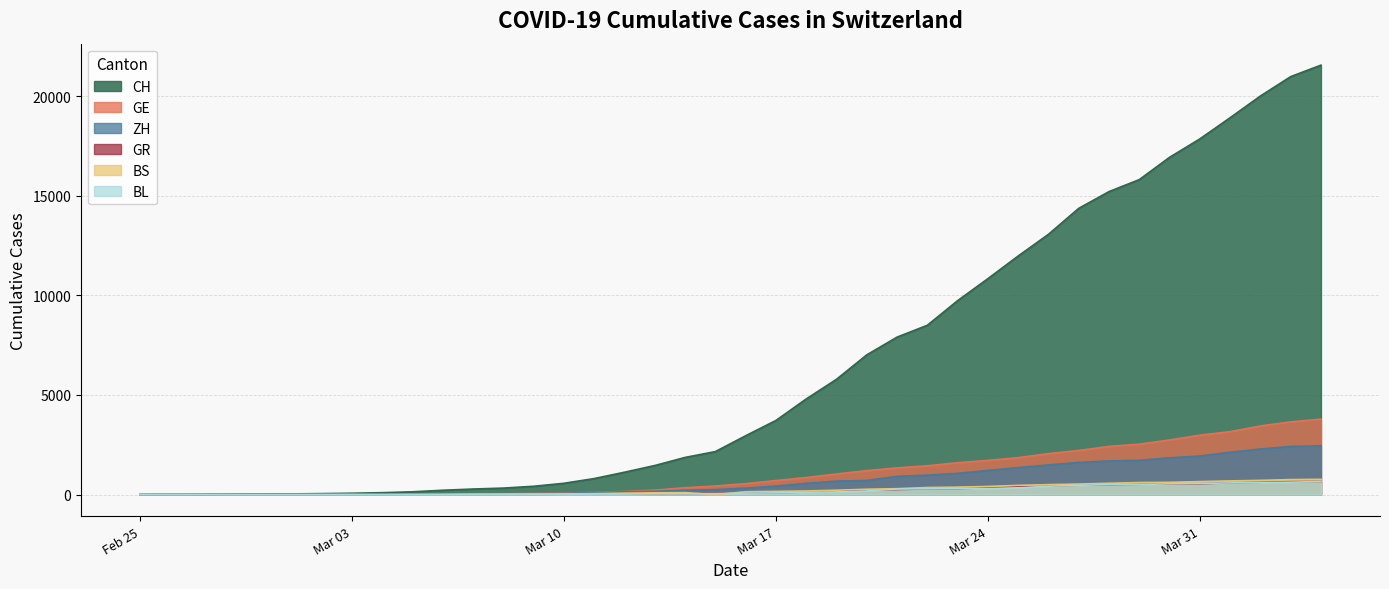

Which series has the widest spread of values?

CH